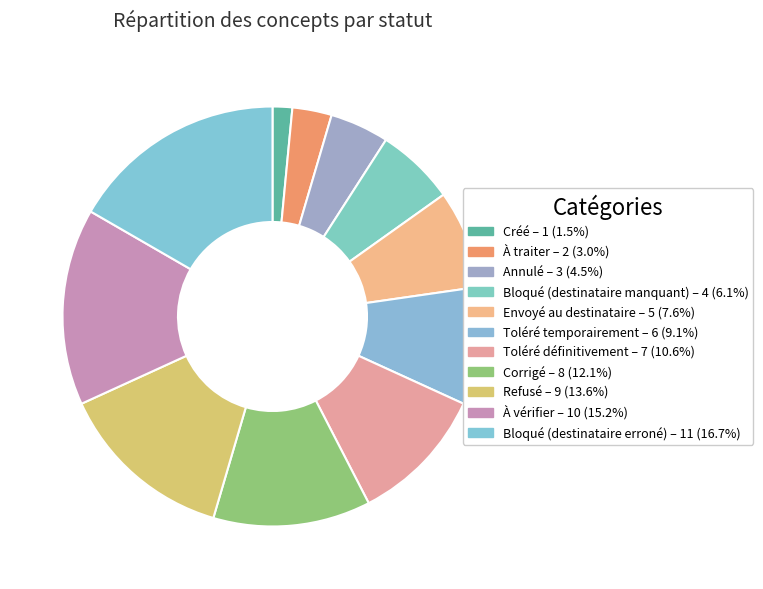

How many segments does this pie chart have?

11